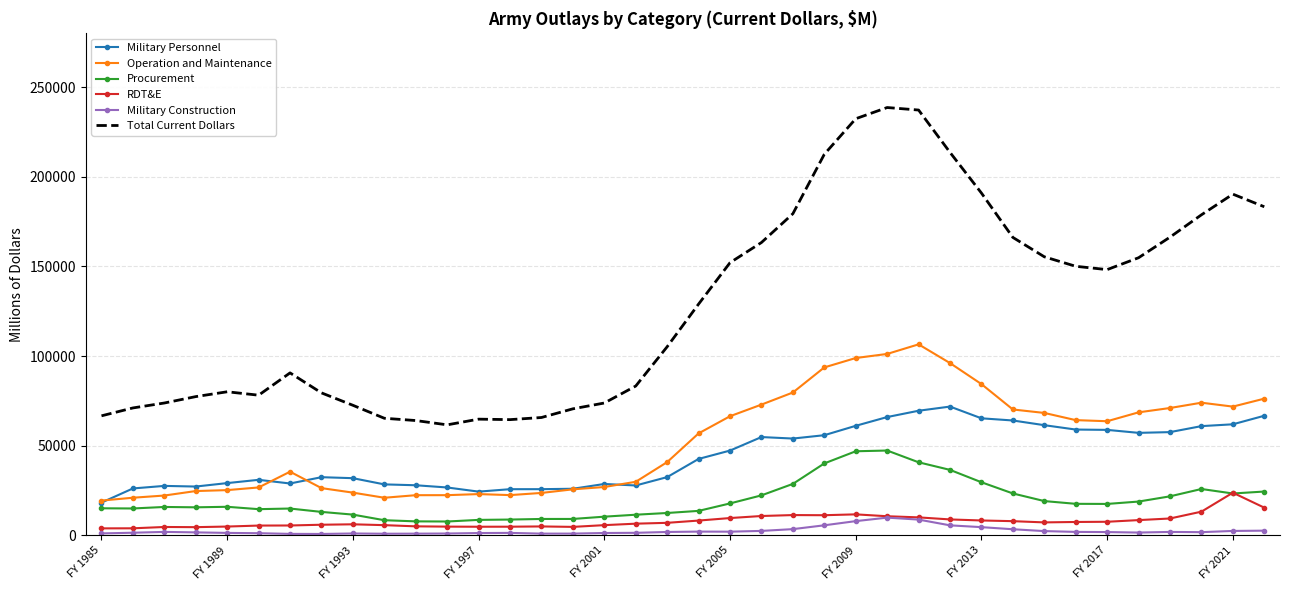

Rank the series by their maximum value, from lowest to highest.

Military Construction, RDT&E, Procurement, Military Personnel, Operation and Maintenance, Total Current Dollars